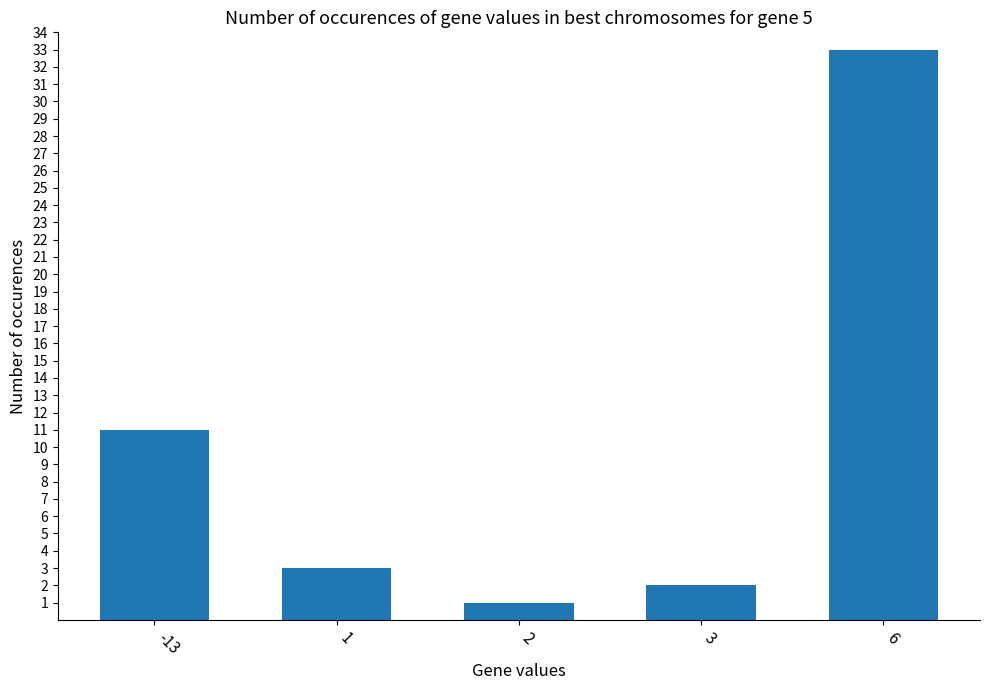

Reading left to right, transcribe all the data shown in this chart.

-13=11	1=3	2=1	3=2	6=33